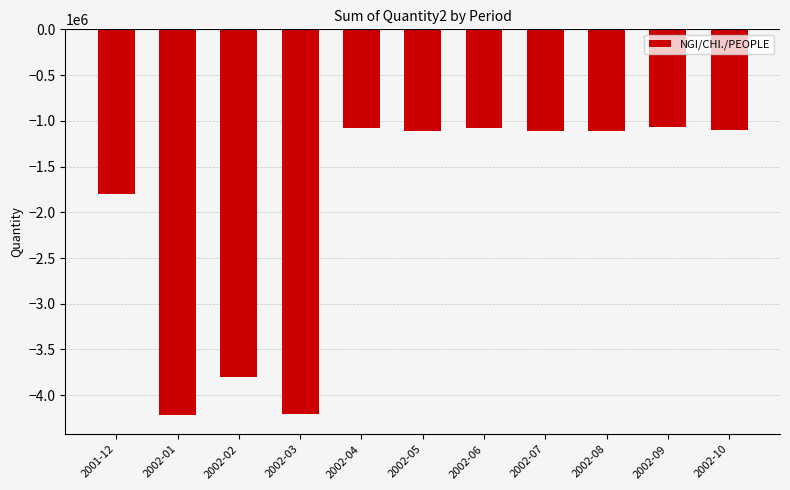

Is it true that the value at 2002-05 is -1810520.5?

False